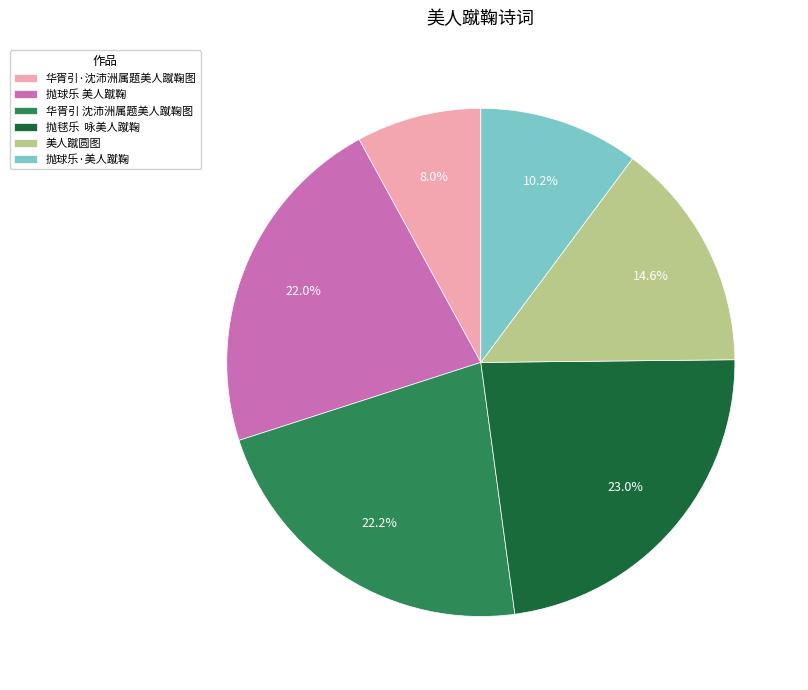

Is there any slice that represents more than half of the pie?

No